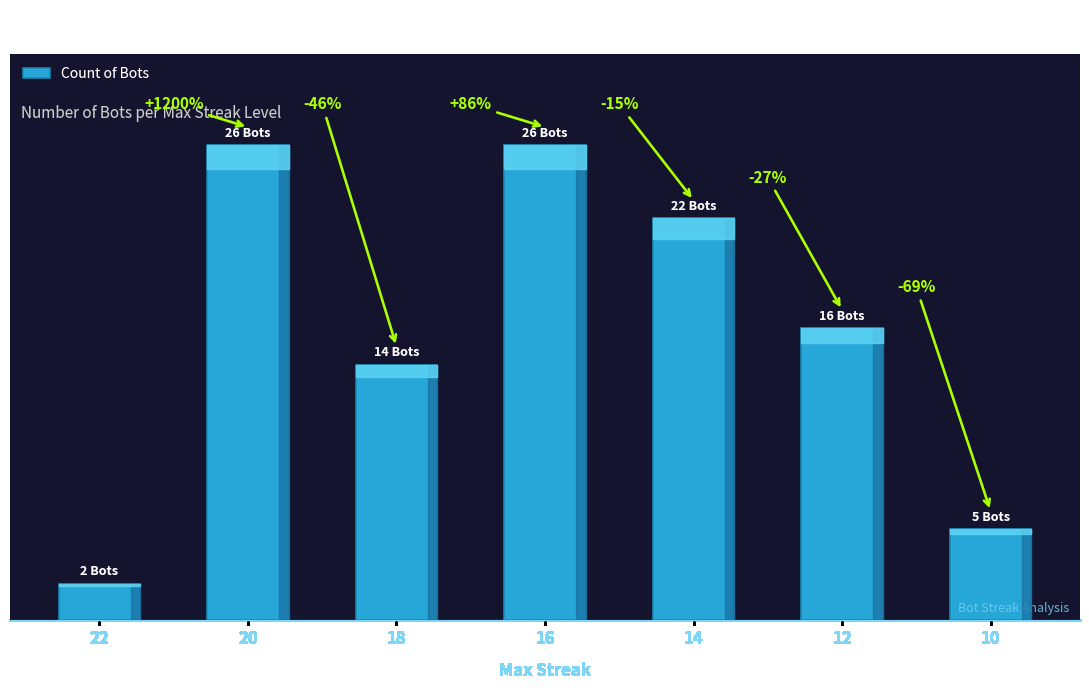

How many values are between 5 and 26?

6